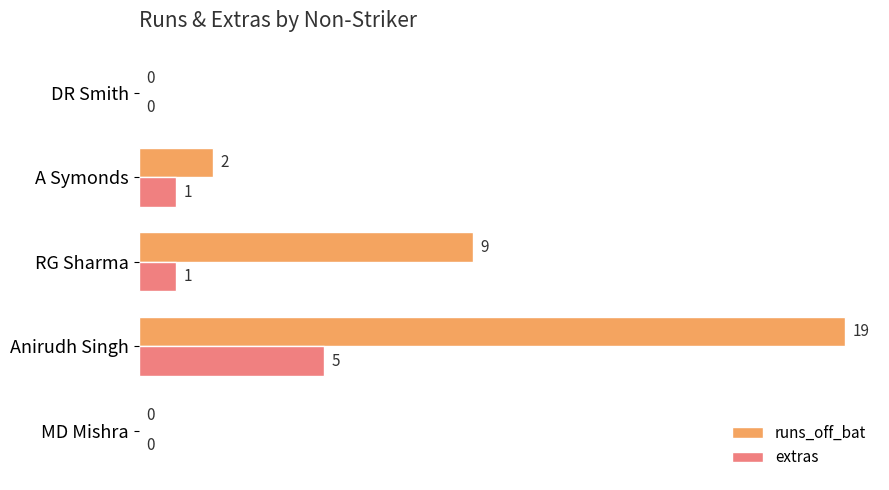

At which label is runs_off_bat closest to 9?

RG Sharma